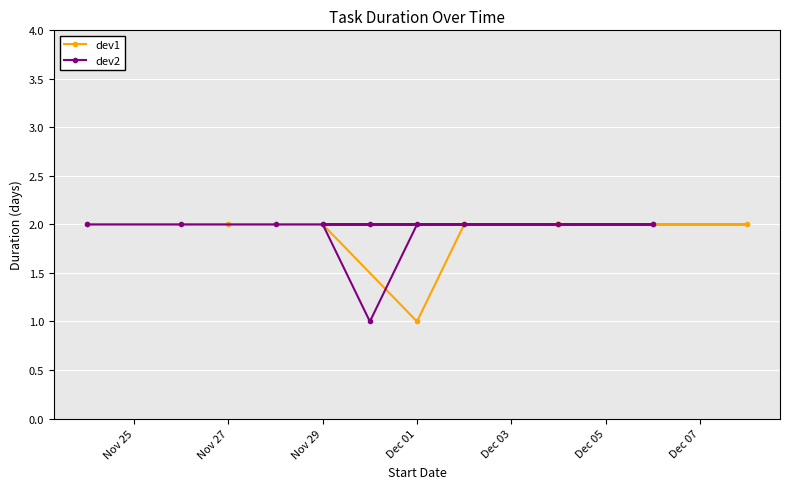

What is the minimum value for dev2?

1